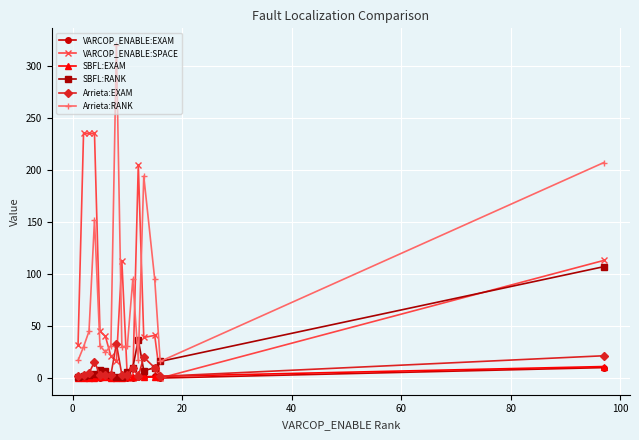

What is the value of the Arrieta:RANK point at the 3rd from the left?

45.0